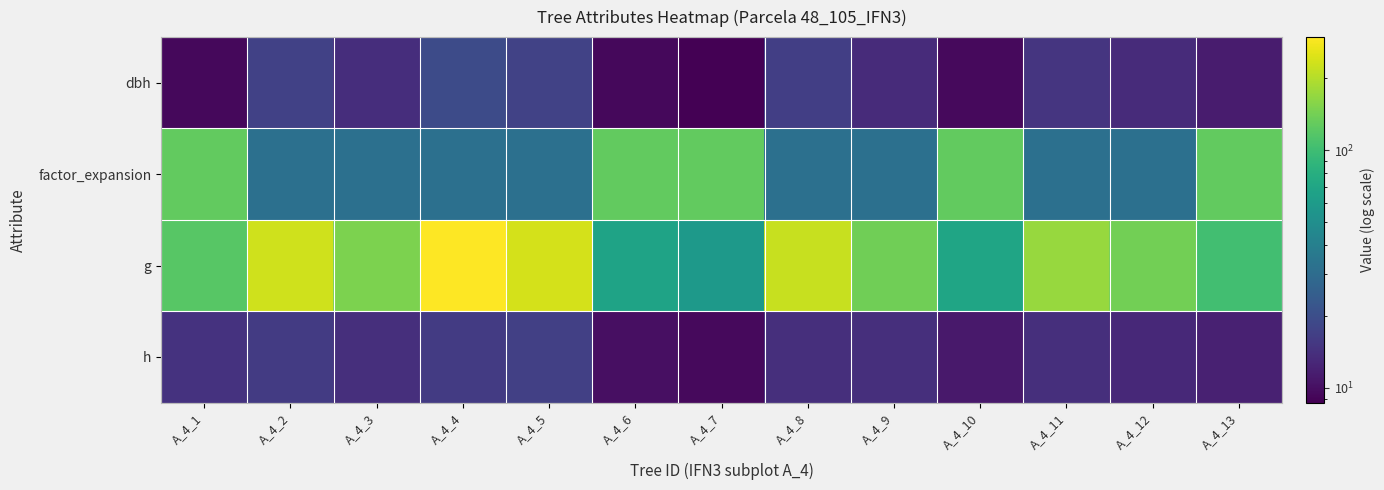

Reading left to right, what are all the values shown in this chart?

dbh: A_4_1=9.3	A_4_2=17.2	A_4_3=13.8	A_4_4=19.5	A_4_5=17.4	A_4_6=9.3	A_4_7=8.7	A_4_8=16.8	A_4_9=13.3	A_4_10=9.4	A_4_11=14.8	A_4_12=13.3	A_4_13=11.4
factor_expansion: A_4_1=127.3	A_4_2=31.8	A_4_3=31.8	A_4_4=31.8	A_4_5=31.8	A_4_6=127.3	A_4_7=127.3	A_4_8=31.8	A_4_9=31.8	A_4_10=127.3	A_4_11=31.8	A_4_12=31.8	A_4_13=127.3
g: A_4_1=118.8	A_4_2=232.3	A_4_3=148.5	A_4_4=298.6	A_4_5=236.4	A_4_6=67.9	A_4_7=58.8	A_4_8=220.3	A_4_9=138.9	A_4_10=69.4	A_4_11=173.2	A_4_12=140.0	A_4_13=102.1
h: A_4_1=14.5	A_4_2=16.0	A_4_3=14.0	A_4_4=16.0	A_4_5=17.0	A_4_6=10.0	A_4_7=9.5	A_4_8=14.0	A_4_9=14.0	A_4_10=11.0	A_4_11=14.0	A_4_12=13.0	A_4_13=12.0